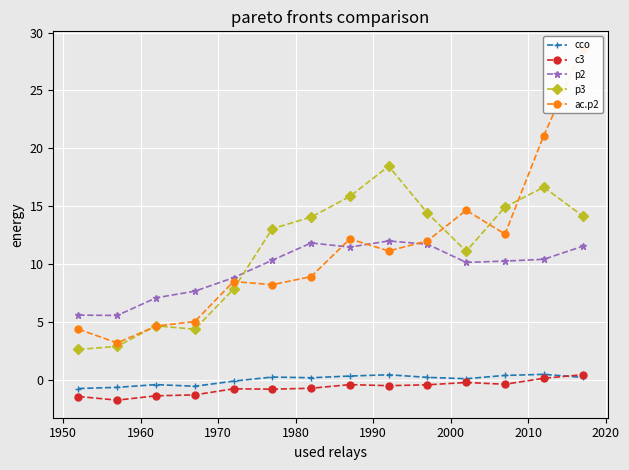

In p3, how many points are higher than both neighbors (excluding endpoints)?

3